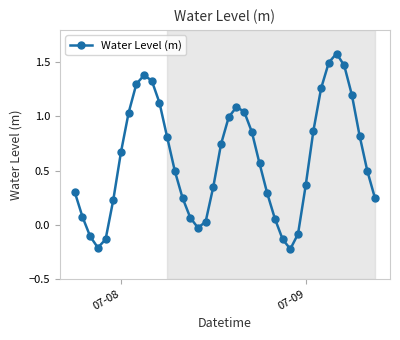

What is the difference between the second highest and second lowest values?

1.7